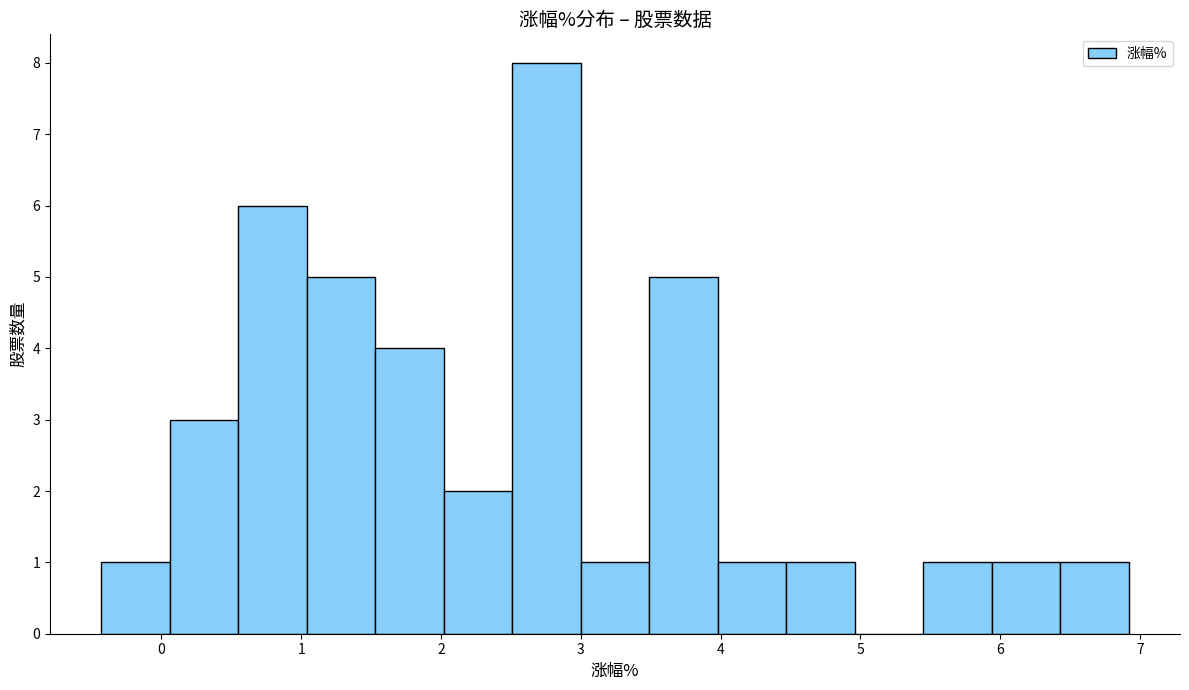

Reading left to right, transcribe this chart: for each bar, give the range it covers on the x-axis and its height. Neither the bar edges nor the heights are printed on the chart, so give them approximately, as read against the axes.

-0.43 to 0.06: 1
0.06 to 0.55: 3
0.55 to 1.04: 6
1.04 to 1.53: 5
1.53 to 2.02: 4
2.02 to 2.51: 2
2.51 to 3.00: 8
3.00 to 3.49: 1
3.49 to 3.98: 5
3.98 to 4.47: 1
4.47 to 4.96: 1
4.96 to 5.45: 0
5.45 to 5.94: 1
5.94 to 6.43: 1
6.43 to 6.92: 1